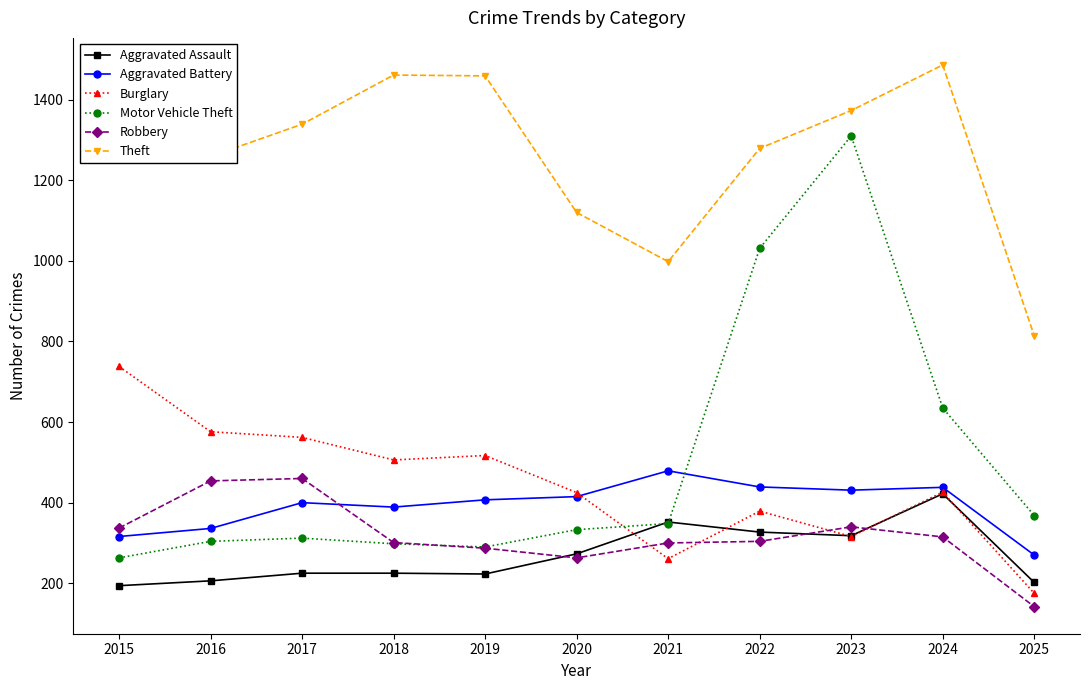

True or false: Aggravated Battery and Theft intersect in this chart.

False